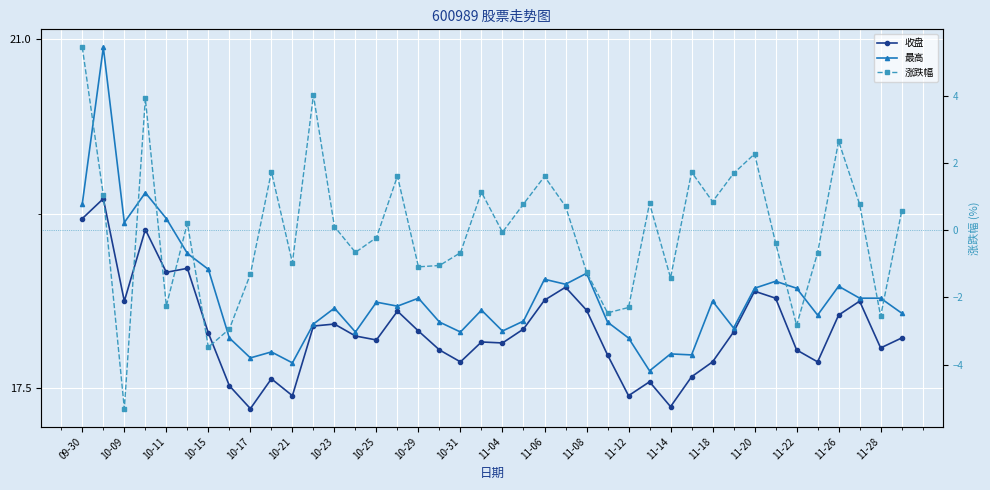

What is the difference between the 最高 values at 11-04 and 10-09?

1.1